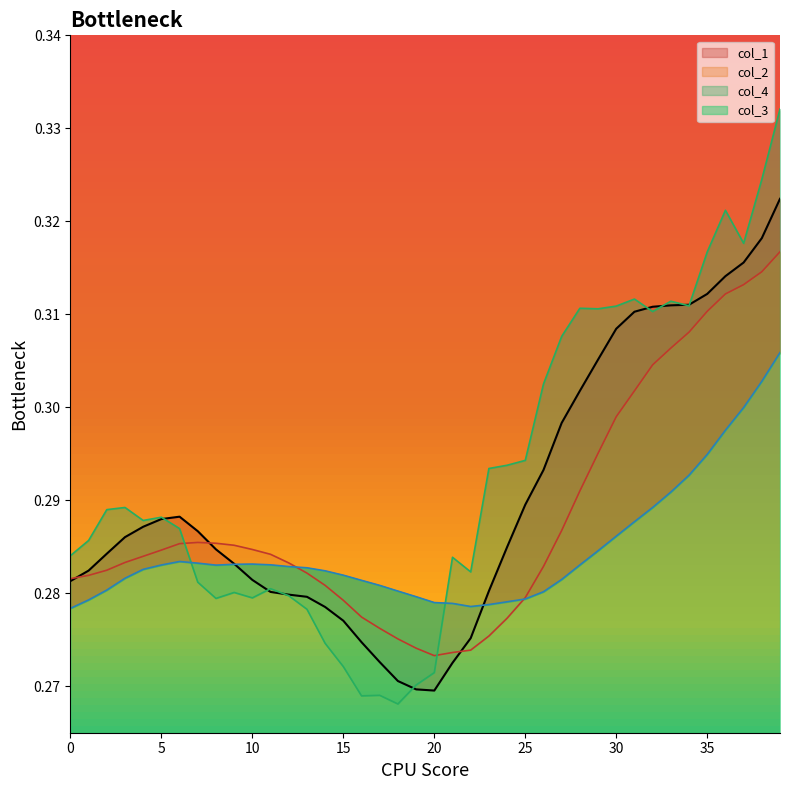

Rank the series by their average value, from lowest to highest.

col_3, col_2, col_1, col_4